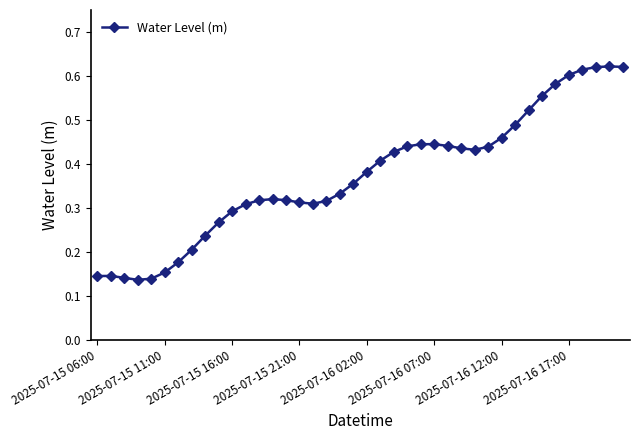

How many values are between 0 and 1?

40